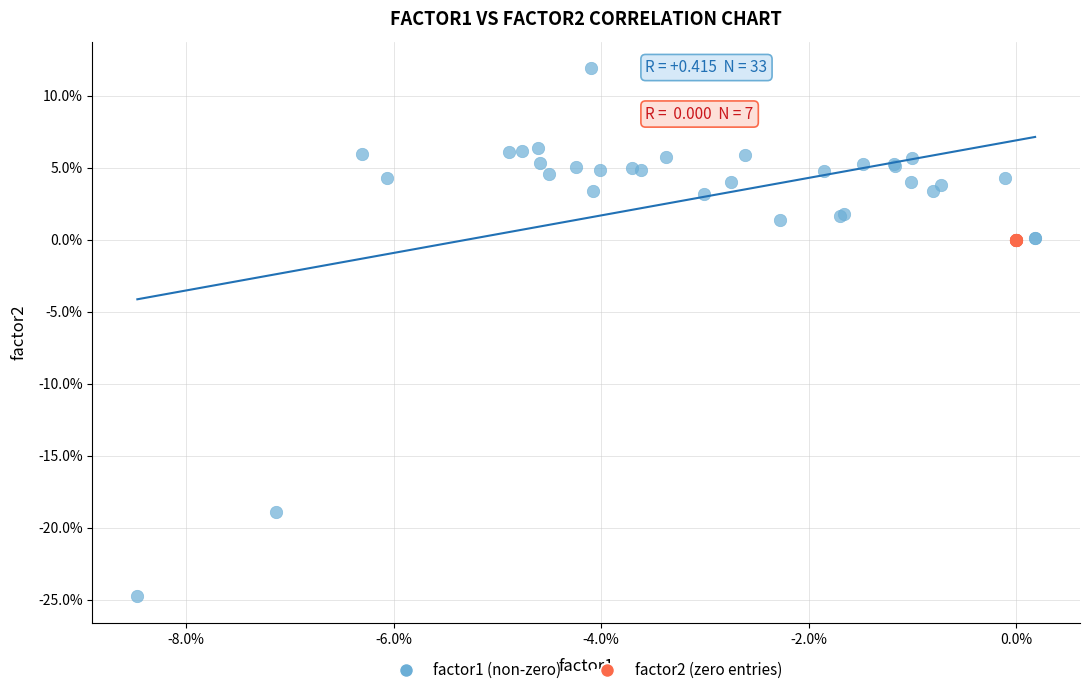

What are all the series names shown in the legend?

factor1 (non-zero), factor2 (zero entries)